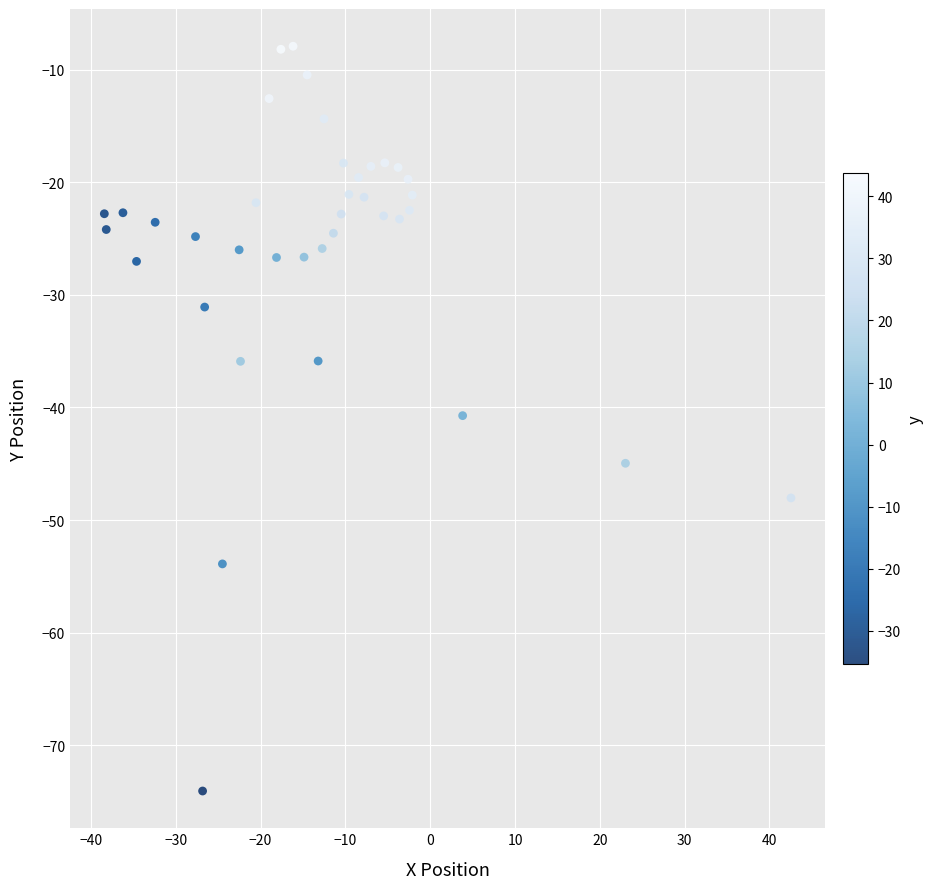

What Y value in the scatter plot is closest to -40?

-40.7